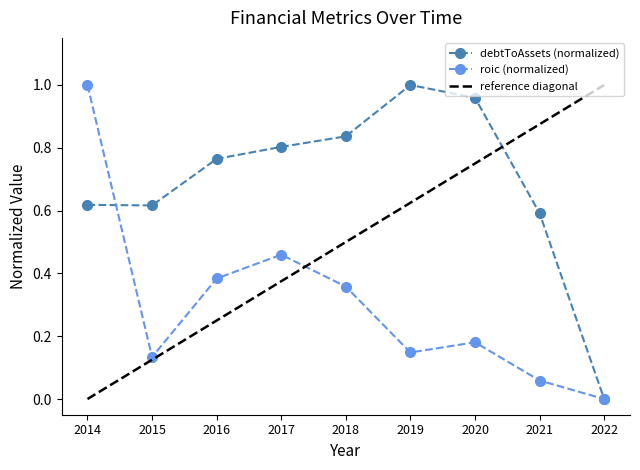

Reading right to left, list all the values displayed in this chart.

debtToAssets: 2022=0.0	2021=0.6	2020=1.0	2019=1.0	2018=0.8	2017=0.8	2016=0.8	2015=0.6	2014=0.6
roic: 2022=0.0	2021=0.1	2020=0.2	2019=0.1	2018=0.4	2017=0.5	2016=0.4	2015=0.1	2014=1.0